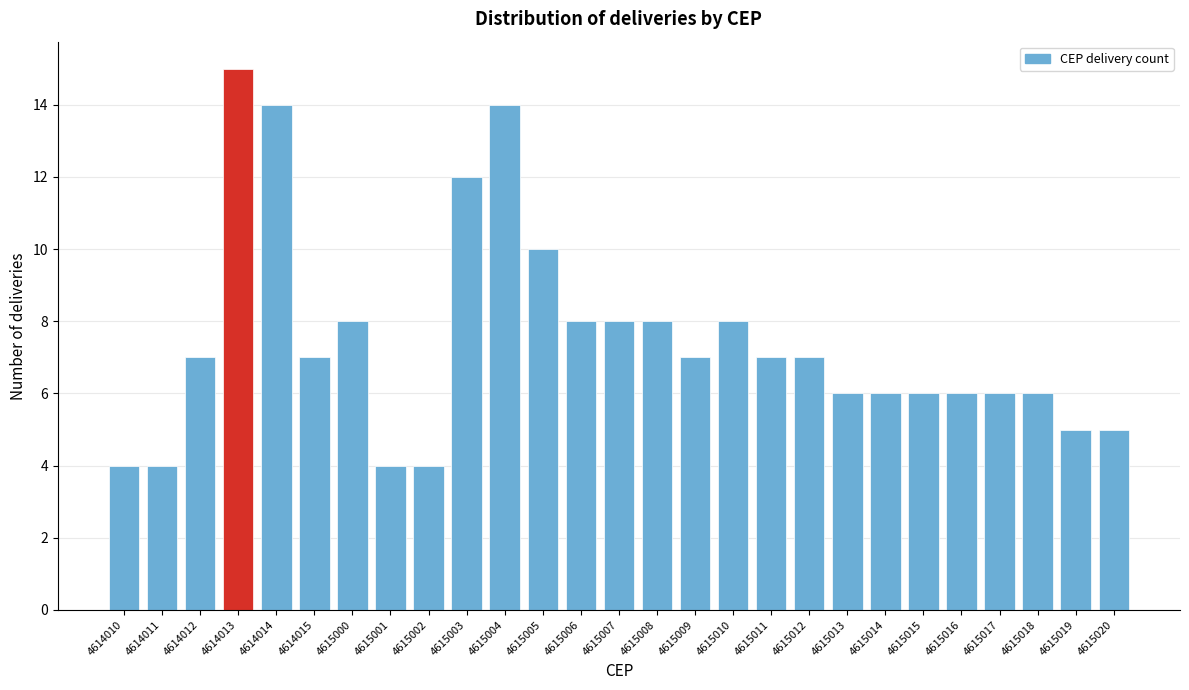

Reading right to left, what are all the values shown in this chart?

5	5	6	6	6	6	6	6	7	7	8	7	8	8	8	10	14	12	4	4	8	7	14	15	7	4	4